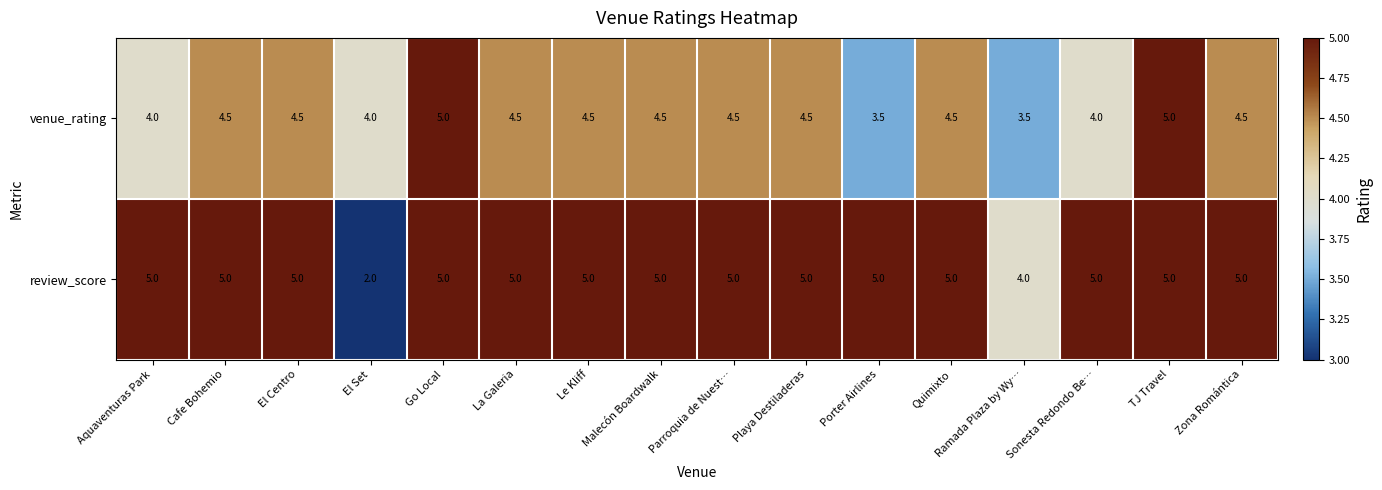

True or false: venue_rating has a value of 2.0 at Aquaventuras Park.

False